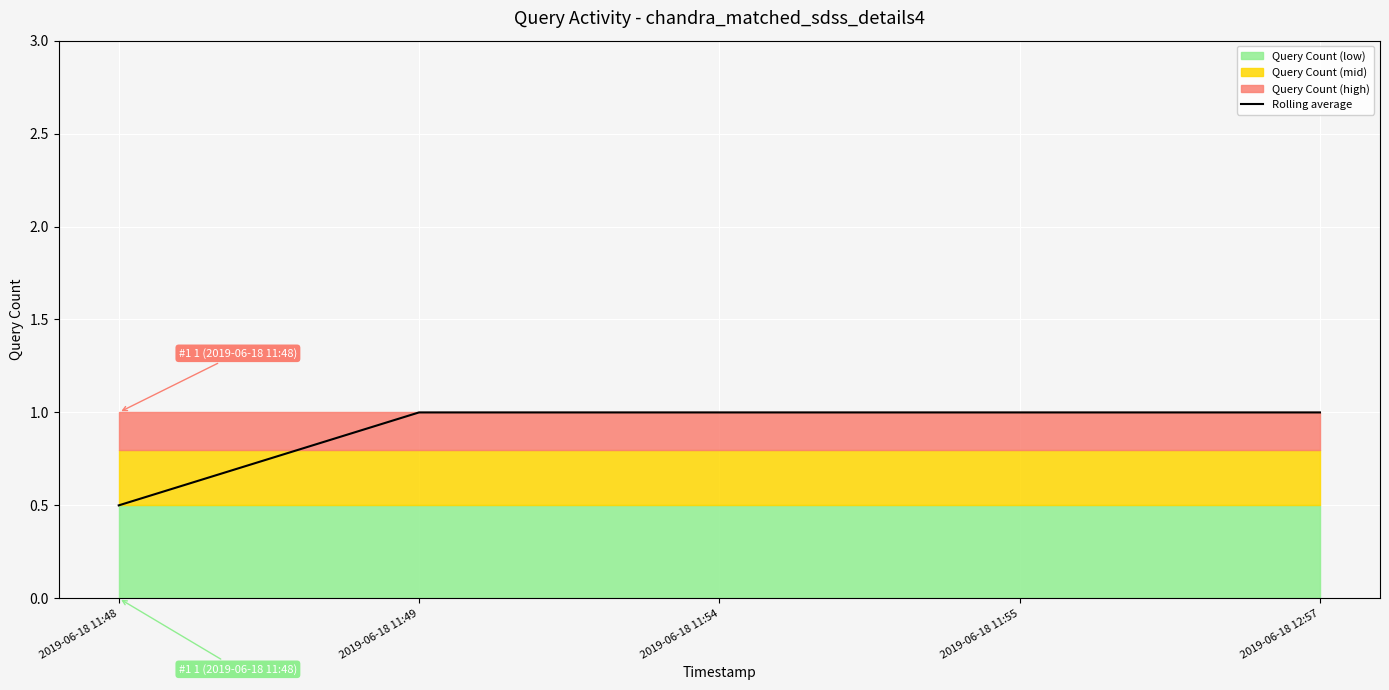

Which has a higher value, 2019-06-18 11:49 or 2019-06-18 12:57?

2019-06-18 11:49